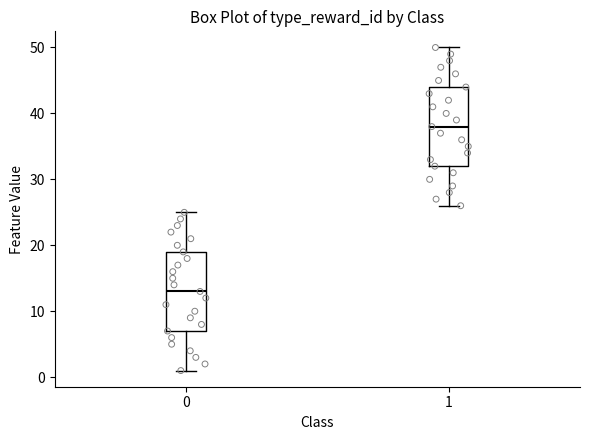

Reading left to right, read every box against the y-axis: the position of its median line, the range the box covers, and the ends of its whiskers. The values are not printed on the chart, so give them approximately, as read against the axis.

0: median 13, box 7 to 19, whiskers 1 to 25
1: median 38, box 32 to 44, whiskers 26 to 50